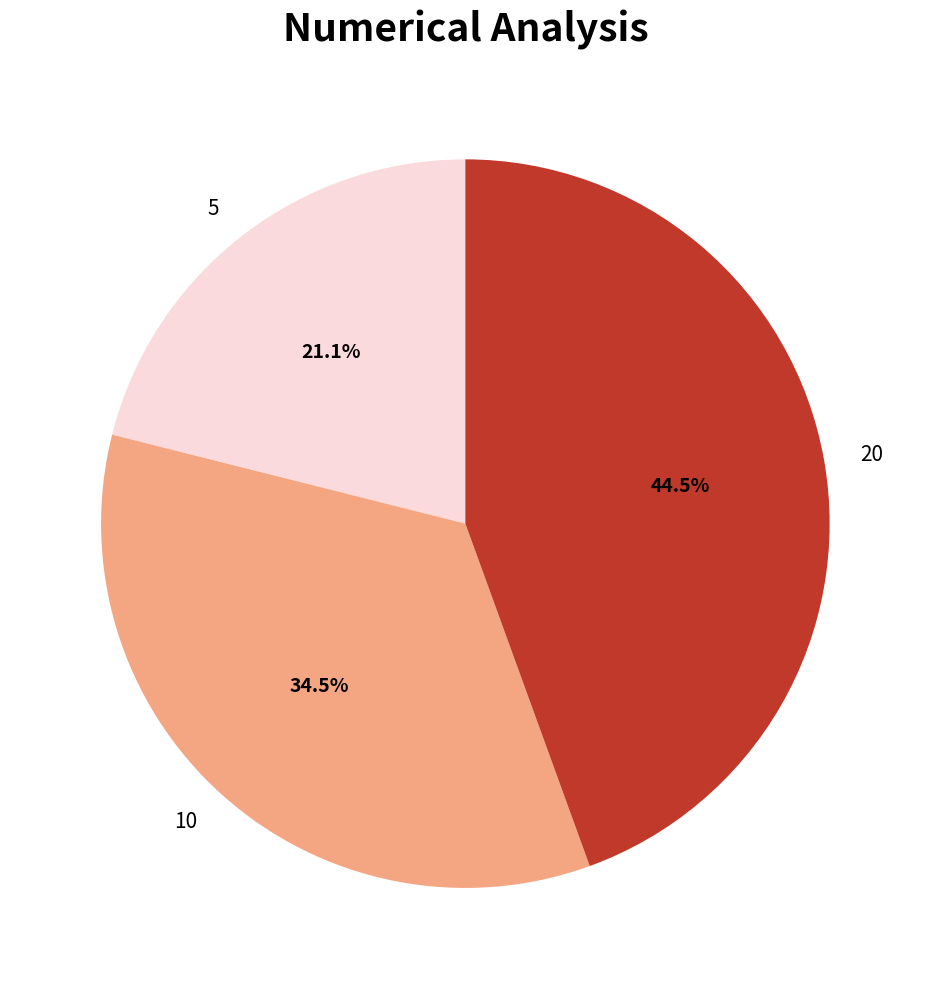

What is the largest slice in the pie chart?

20